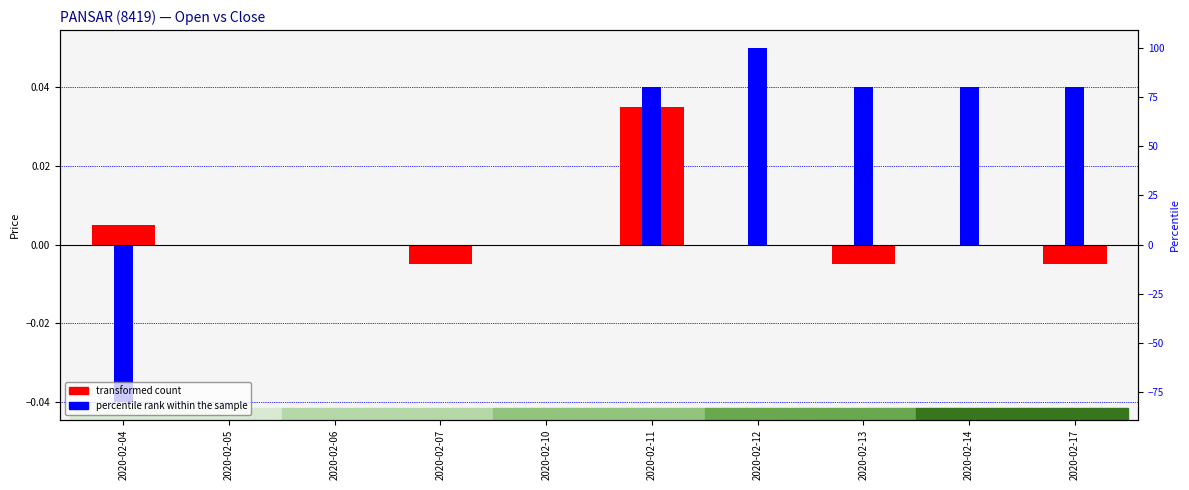

Which category has the lowest value in the percentile rank within the sample series?

2020-02-04